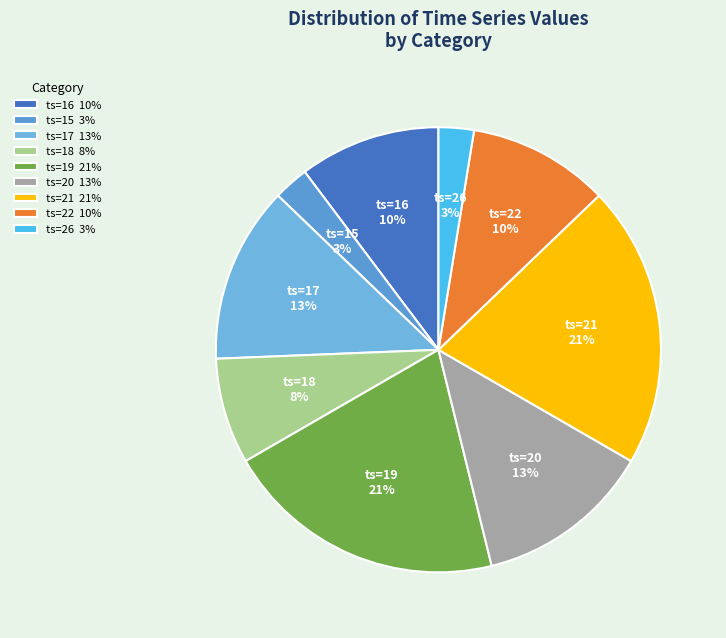

Count the number of slices in the pie.

9